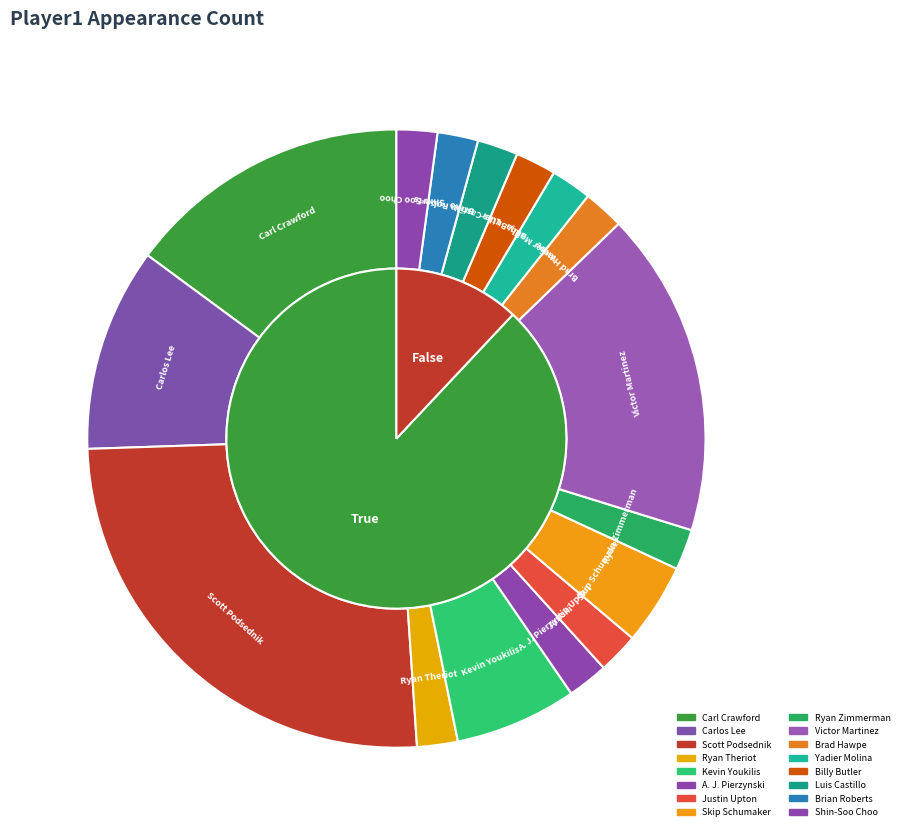

Does any single category account for the majority?

No